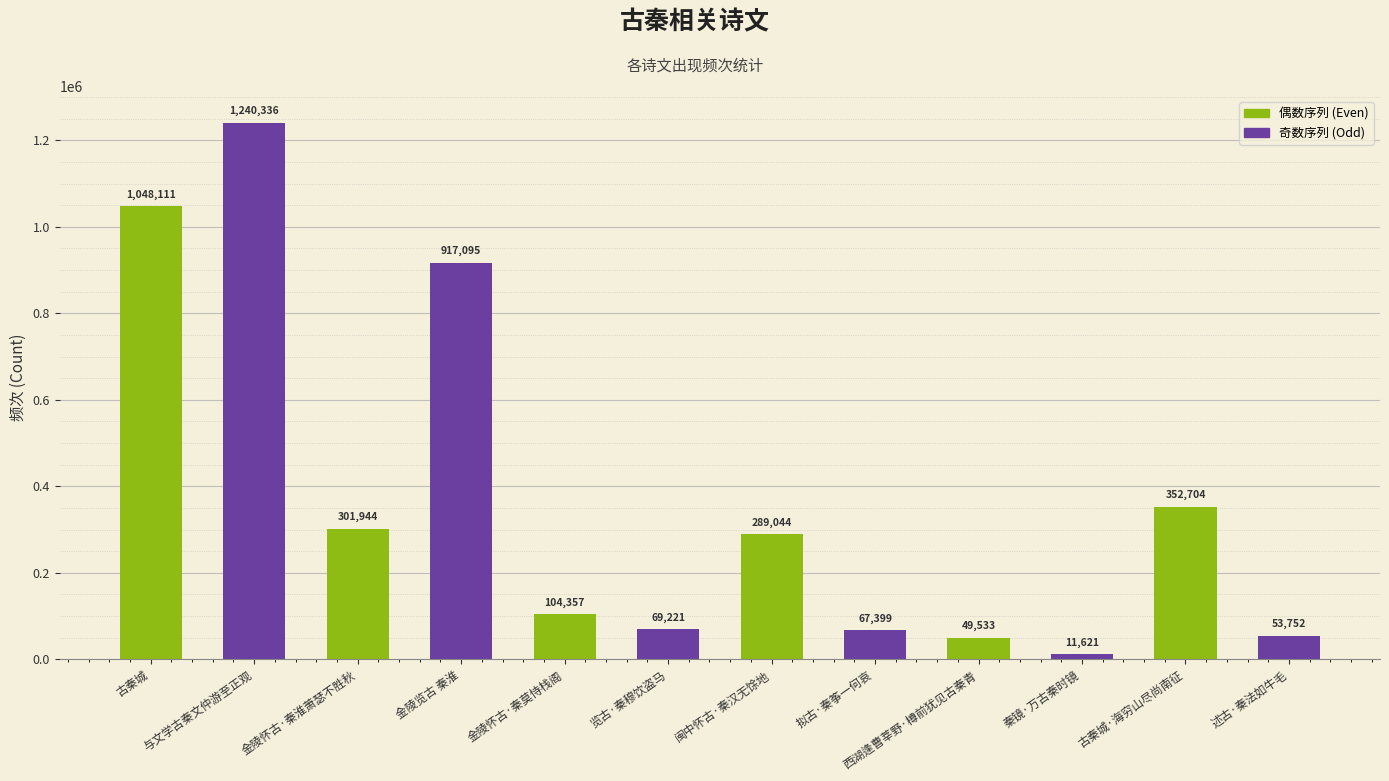

Reading left to right, transcribe all the data shown in this chart.

古秦城=1048111	与文学古秦文仲游至正观=1240336	金陵怀古·秦淮萧瑟不胜秋=301944	金陵览古 秦淮=917095	金陵怀古·秦莫恃栈阁=104357	览古·秦穆饮盗马=69221	闽中怀古·秦汉无馀地=289044	拟古·秦筝一何哀=67399	西湖逢曹莘野·樽前犹见古秦青=49533	秦镜·万古秦时镜=11621	古秦城·海穷山尽尚南征=352704	述古·秦法如牛毛=53752